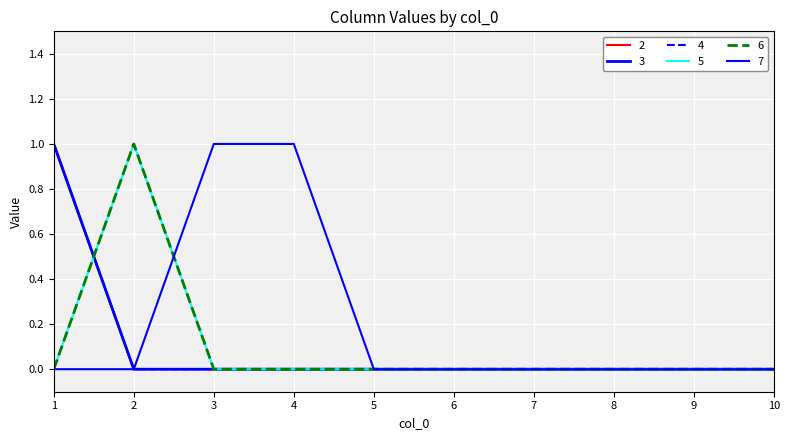

The value of 5 at 3 is 0. True or false?

True